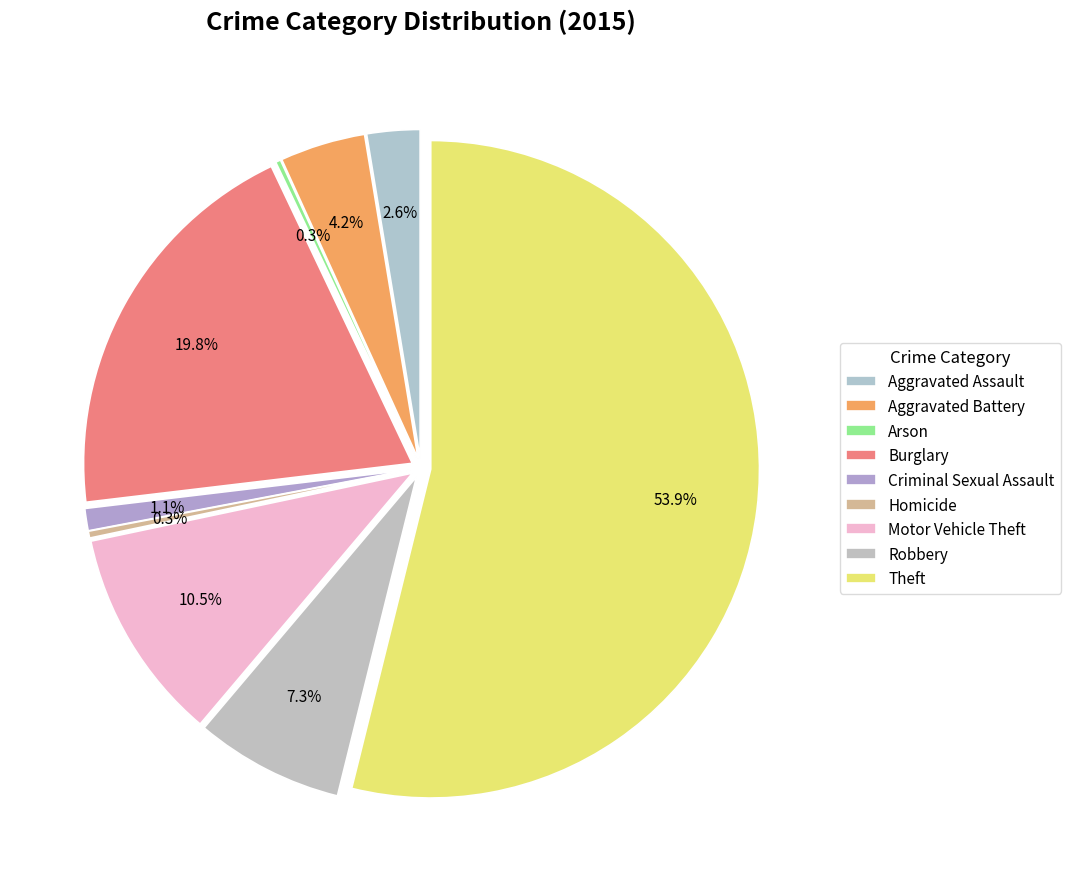

Do Motor Vehicle Theft and Arson together represent more than half of the pie?

No